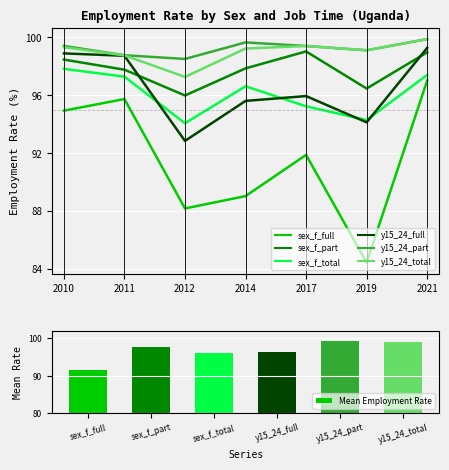

What is the sum of the y15_24_total values at 2014 and 2011?

198.0